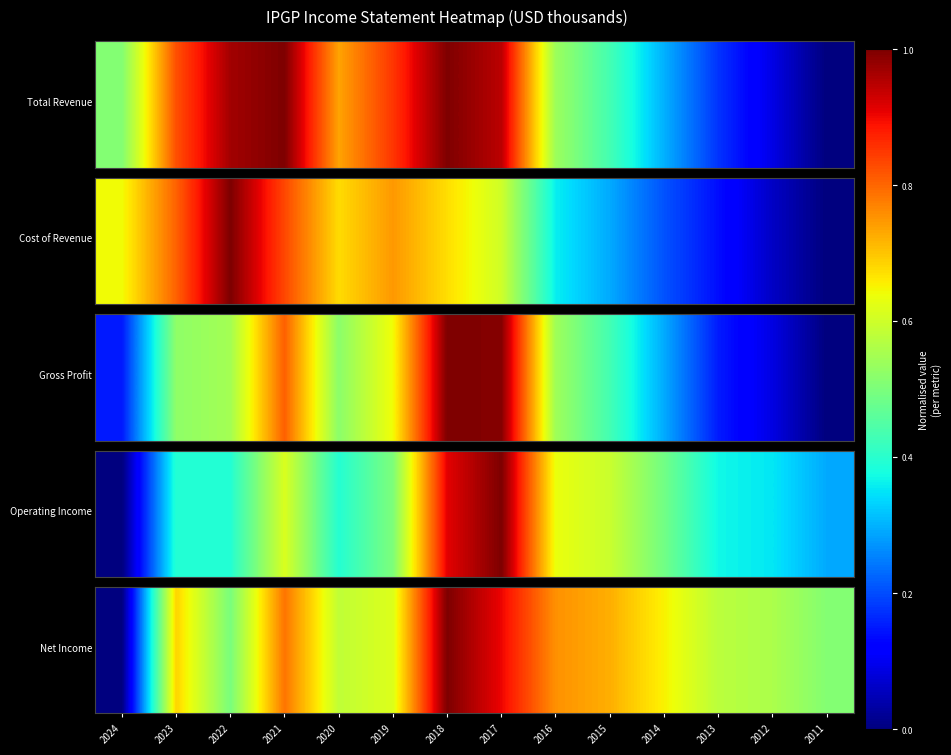

At which category is the sum across all series the highest?

2018